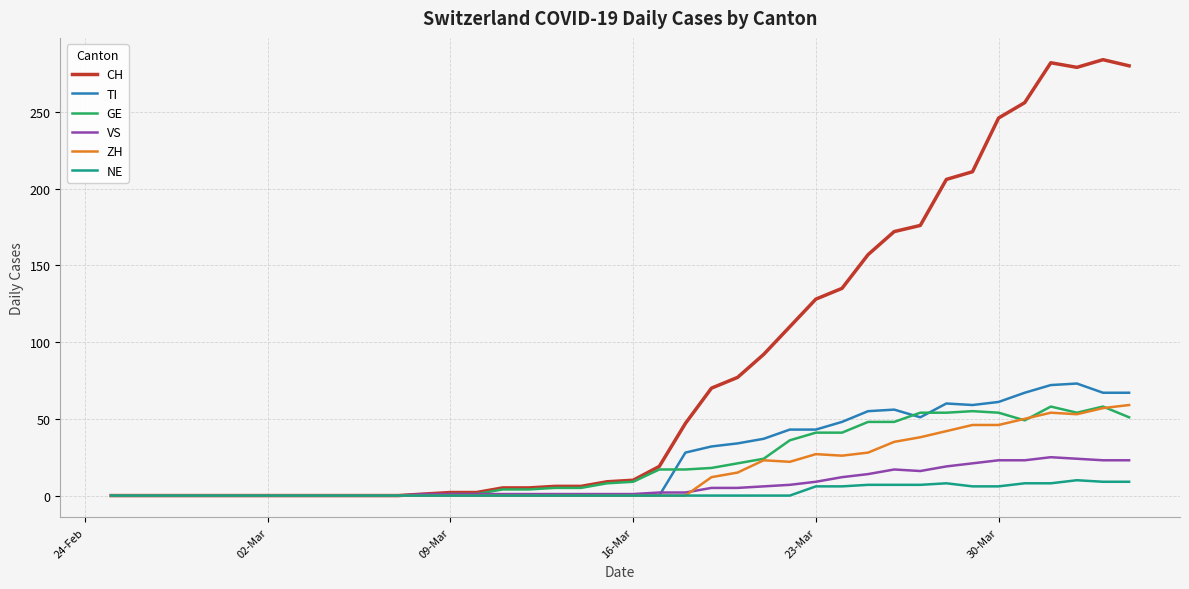

Which series has the largest range (max minus min)?

CH